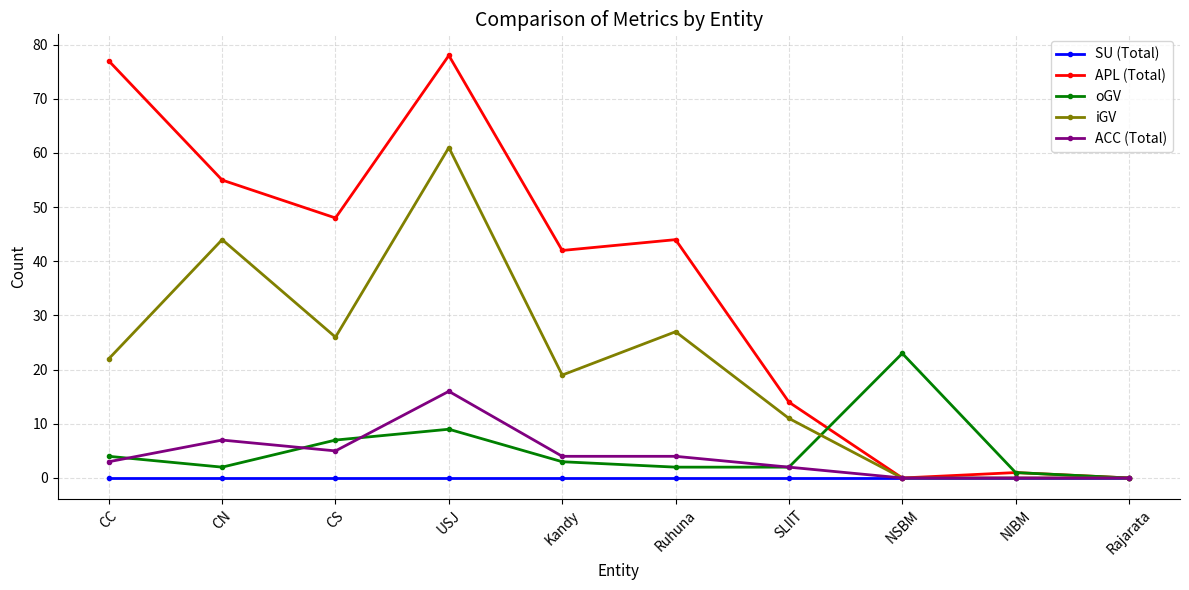

What is the label of the 10th point from the right?

CC